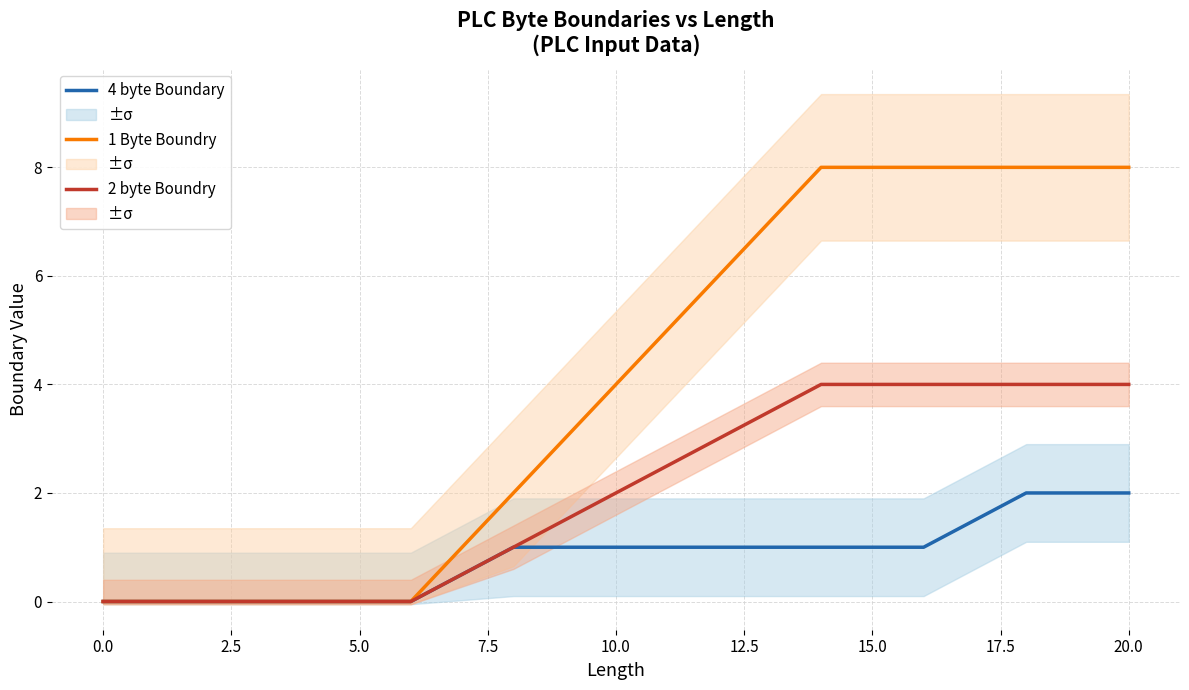

How many lines are shown in the chart?

3